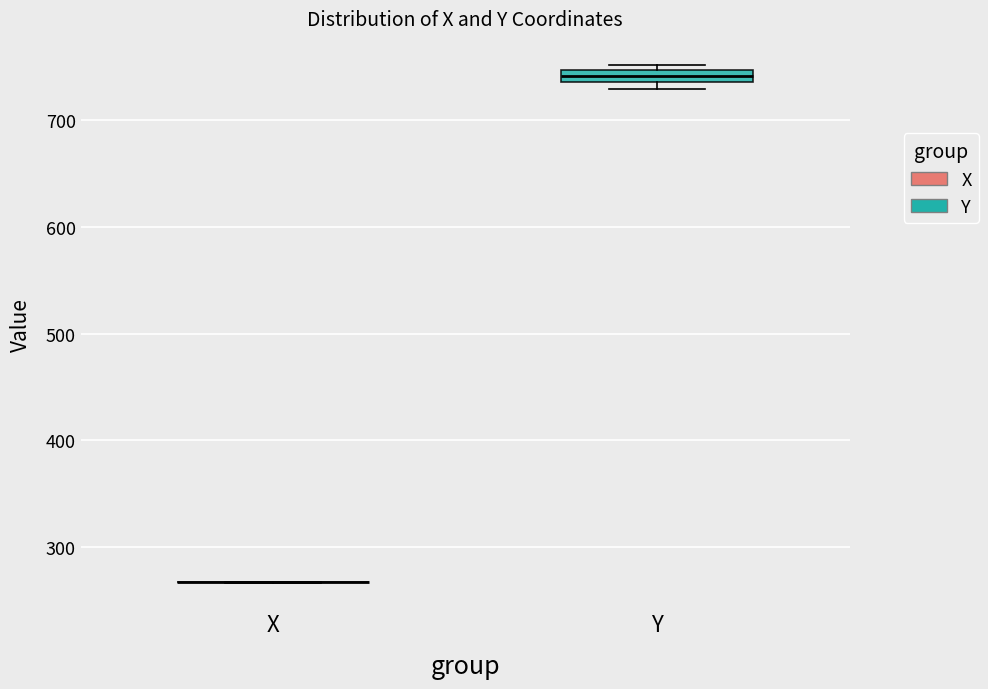

Which box is the tallest, from its lower edge to its upper edge?

Y